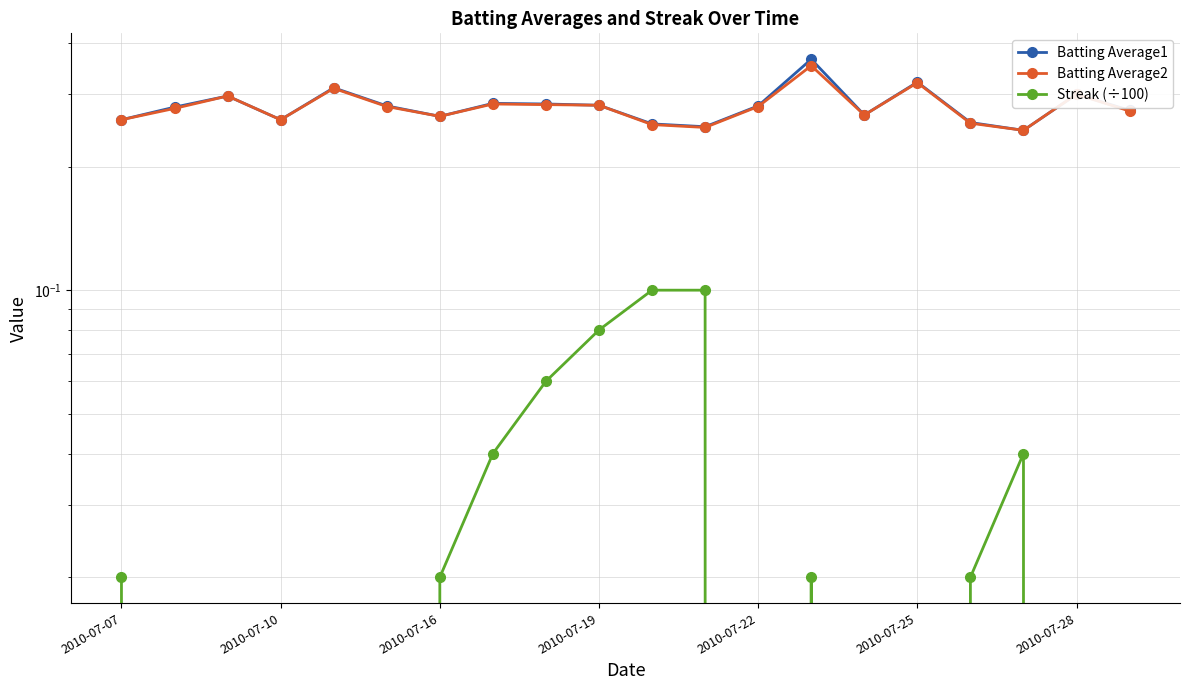

True or false: Streak (÷100) and Batting Average2 cross at least once.

False